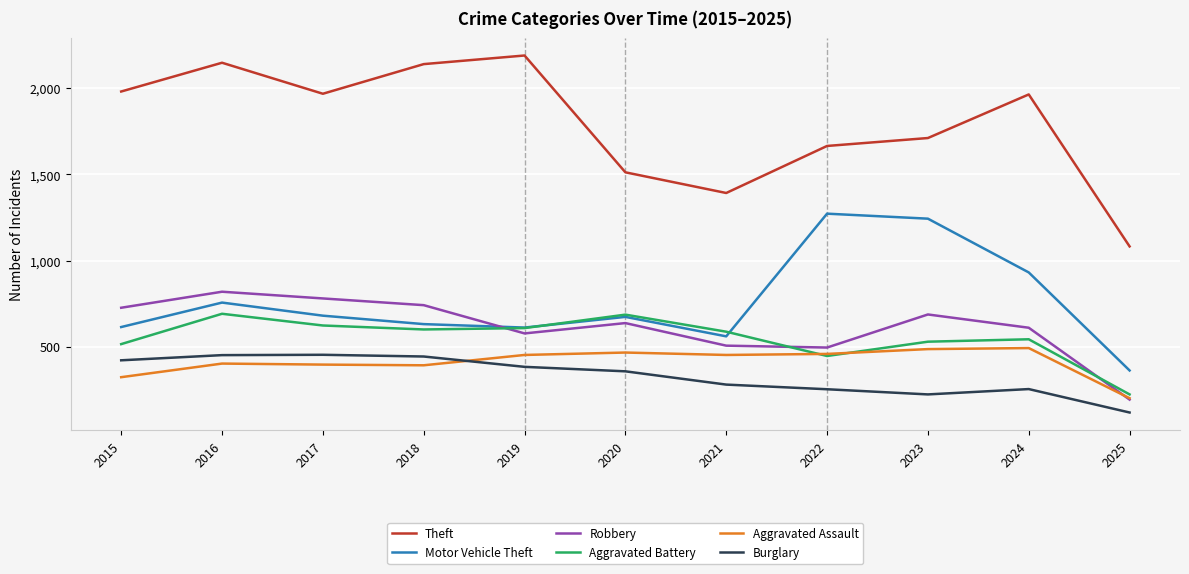

Which series changed the most between 2016 and 2019?

Robbery